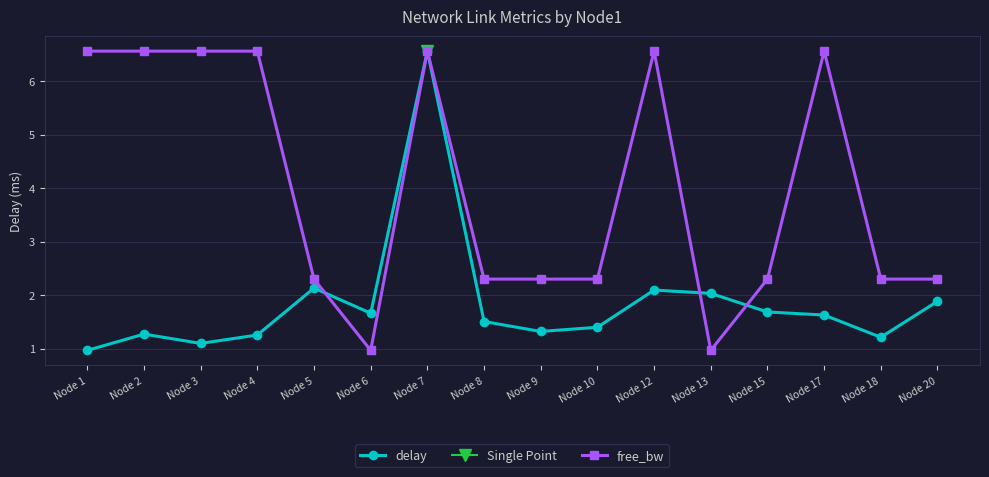

Is it true that delay equals 0.9 at Node 10?

False